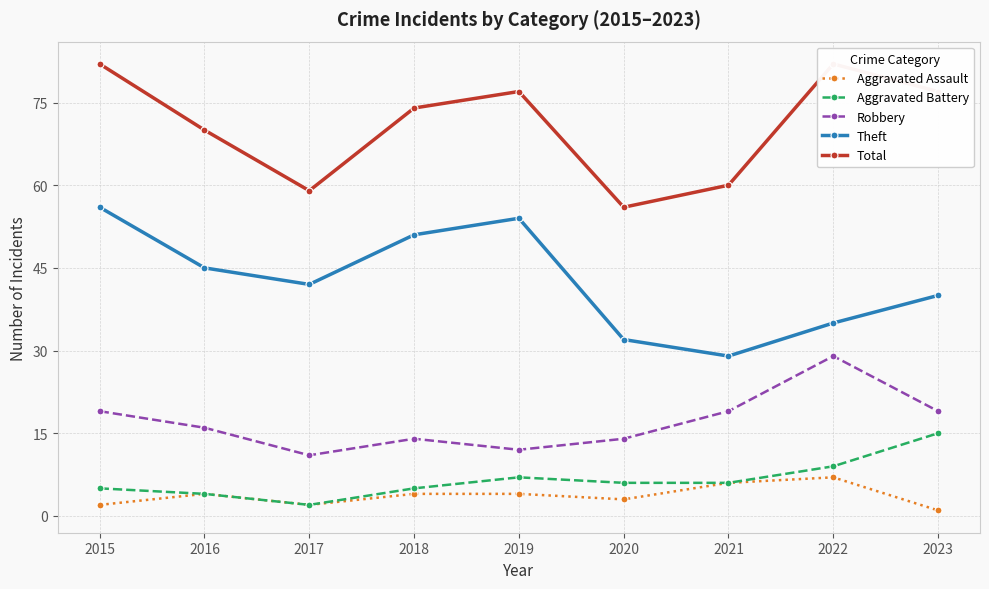

At which label does Theft first exceed 42?

2015